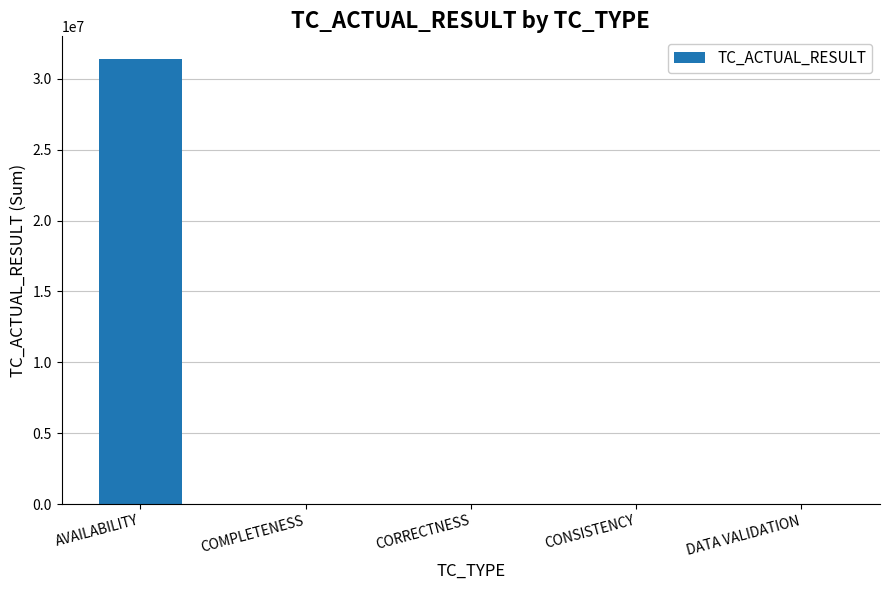

True or false: the data shows 0 at DATA VALIDATION.

True